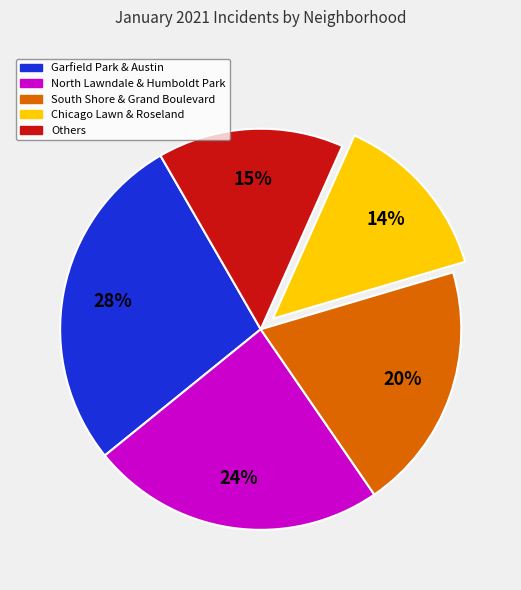

To the nearest percent, what is the difference between the largest and smallest slice percentages?

14%